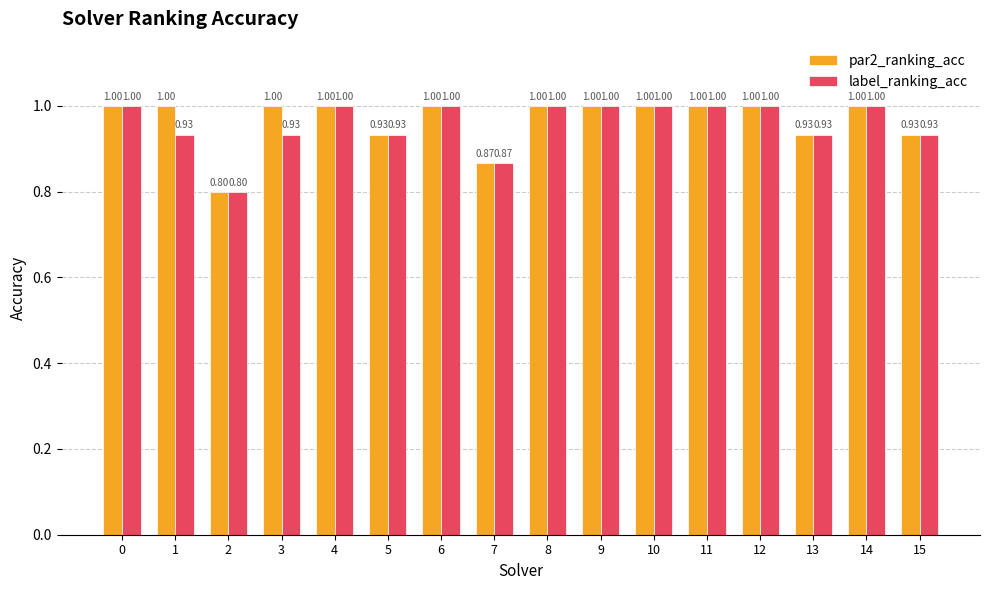

What is the total value across all series at 6?

2.0